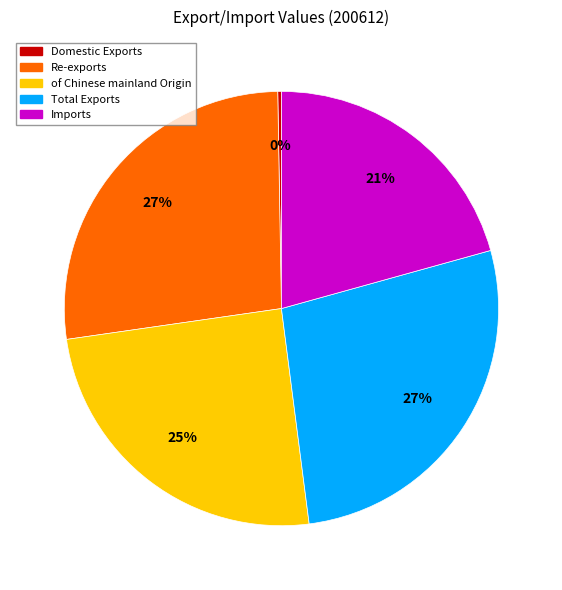

To the nearest percent, what percentage of the pie is Re-exports?

27%